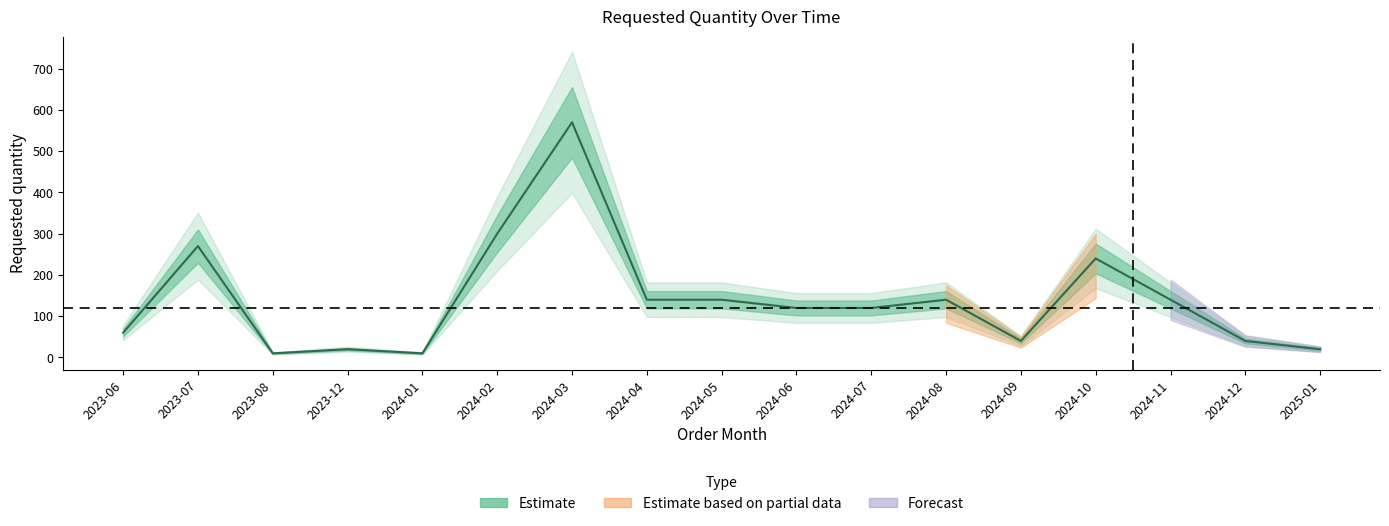

What value does the data have at 2024-09, to the nearest 50?

50